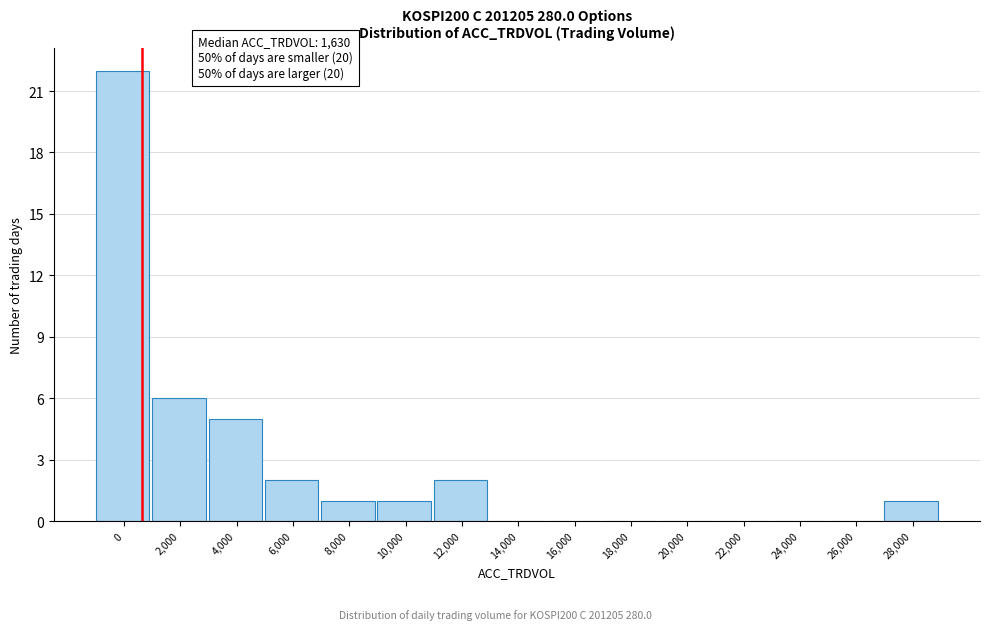

Reading right to left, extract all data points from this chart.

28,000=1	26,000=0	24,000=0	22,000=0	20,000=0	18,000=0	16,000=0	14,000=0	12,000=2	10,000=1	8,000=1	6,000=2	4,000=5	2,000=6	0=22